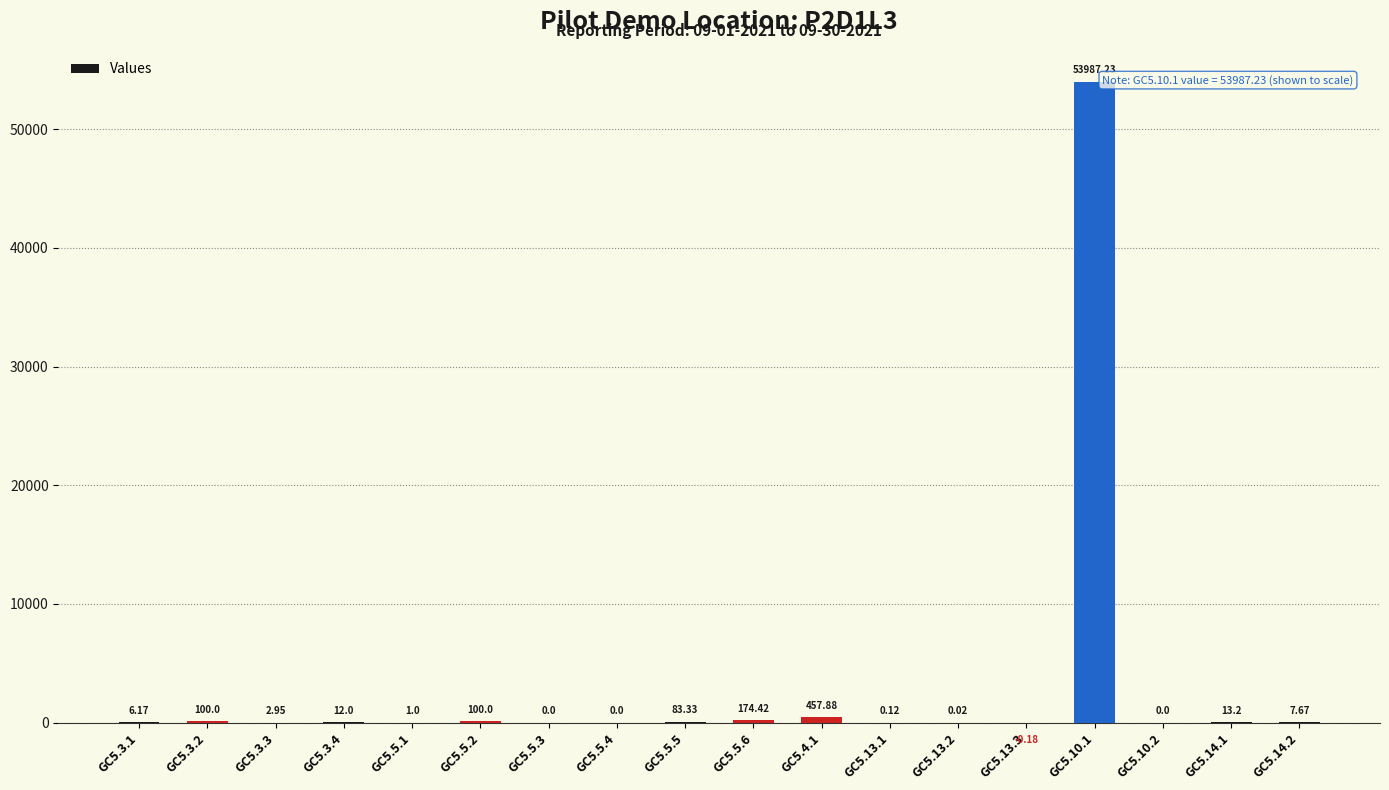

How many values exceed 7?

9